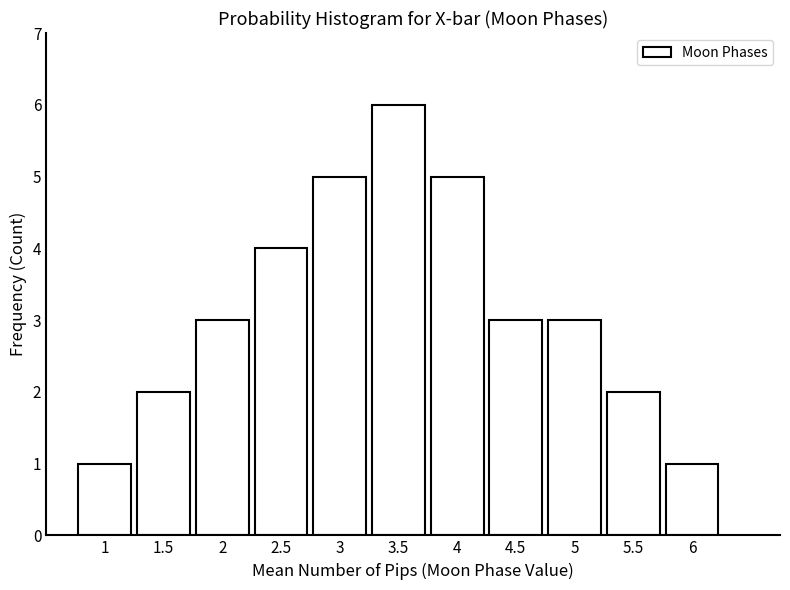

Reading left to right, transcribe all the data shown in this chart.

1=1	1.5=2	2=3	2.5=4	3=5	3.5=6	4=5	4.5=3	5=3	5.5=2	6=1